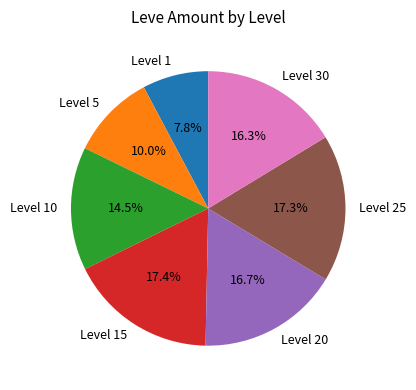

Combined, what portion of the pie is Level 5 and Level 15?

27.4%